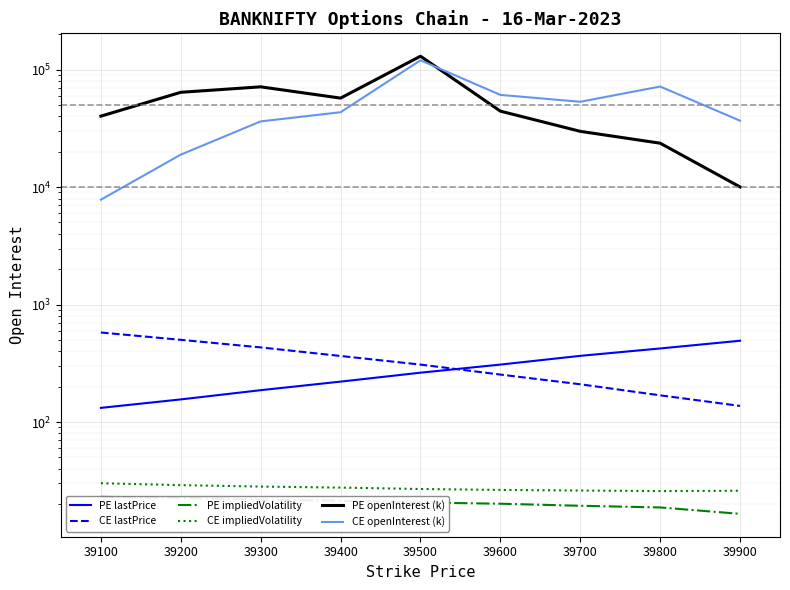

True or false: PE openInterest (k) and PE lastPrice intersect in this chart.

False